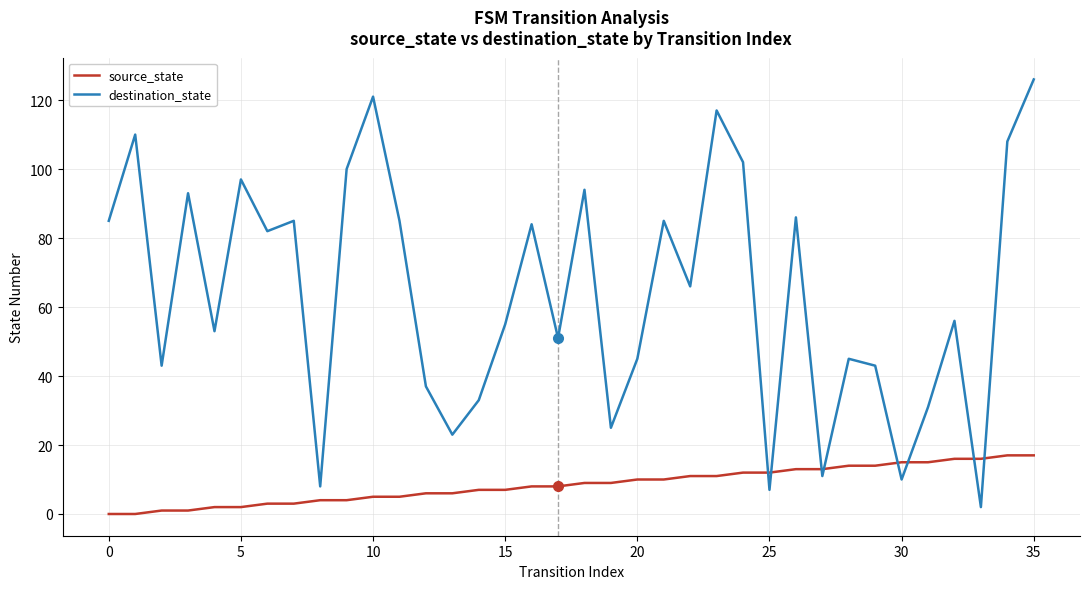

Count the number of categories in the chart.

36